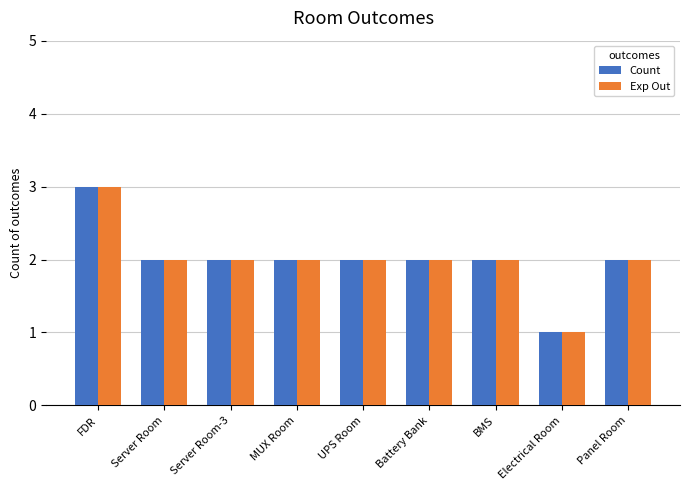

How many Exp Out values are between 2 and 3?

8